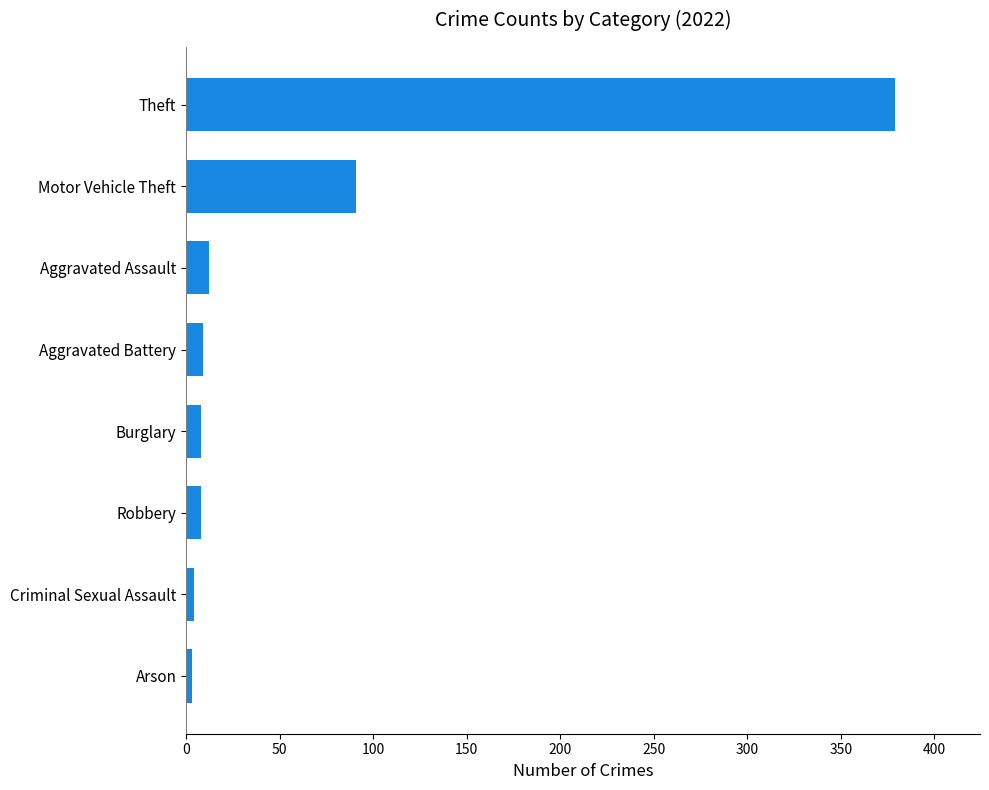

Which has a higher value, Motor Vehicle Theft or Aggravated Assault?

Motor Vehicle Theft